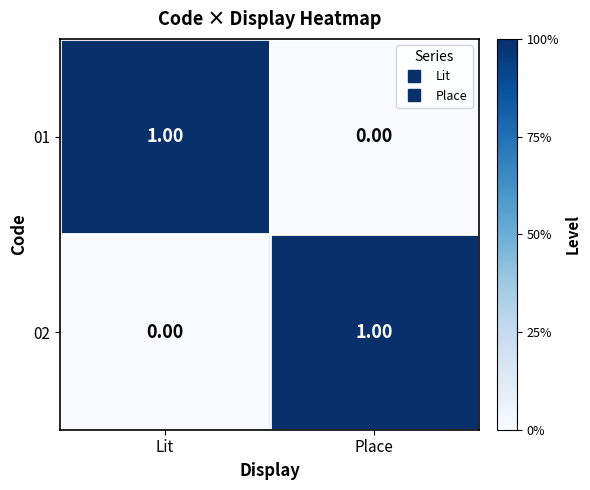

At which label does 02 reach its peak?

Place